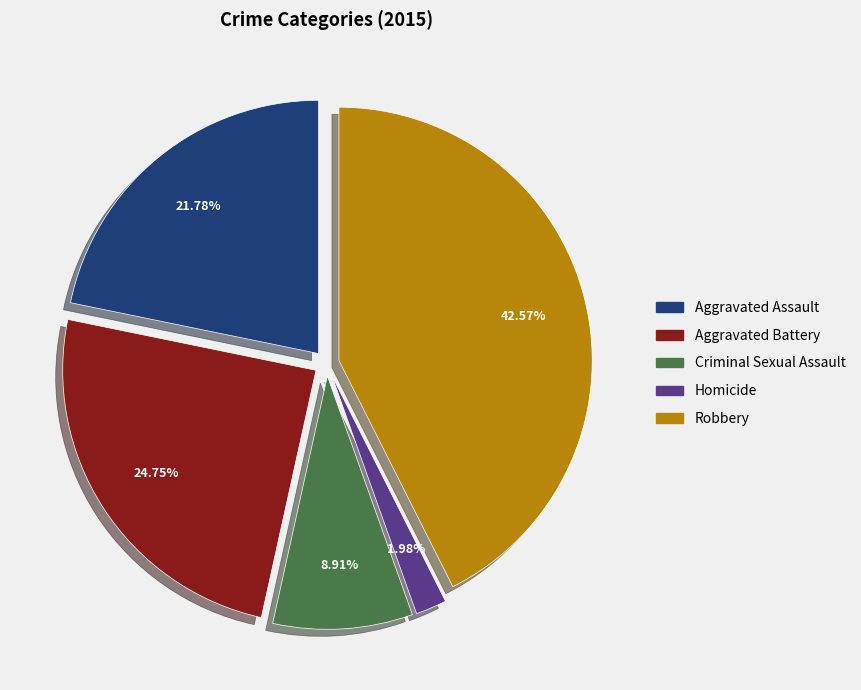

To the nearest percent, what is the combined percentage of Criminal Sexual Assault and Aggravated Assault?

31%